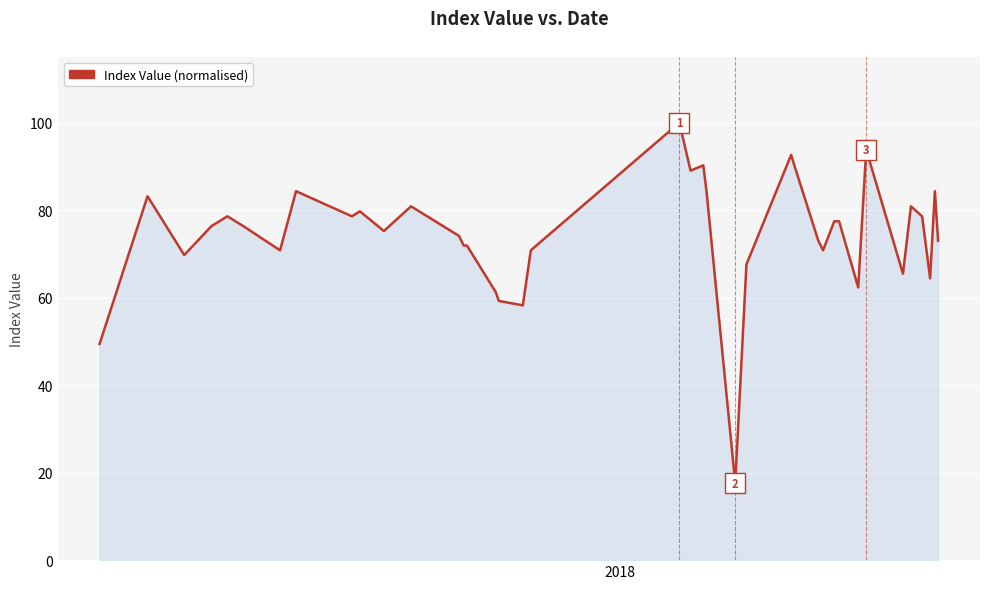

What is the smallest value displayed?

17.6